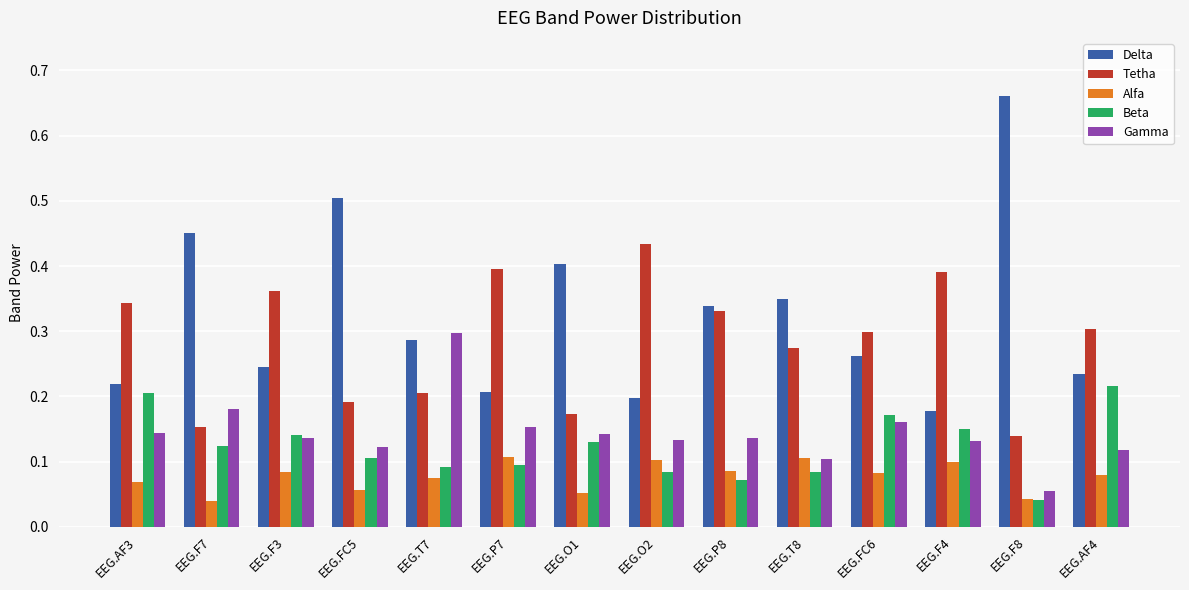

At EEG.AF4, list the series in order from smallest to largest.

Alfa, Gamma, Beta, Delta, Tetha